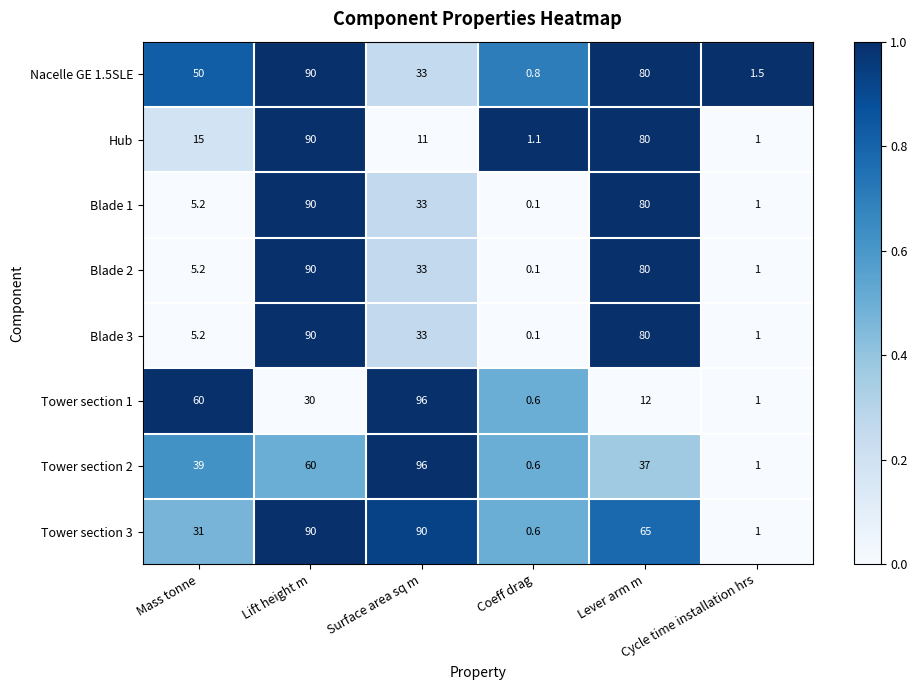

What is the difference between the highest and lowest values at Surface area sq m?

85.0